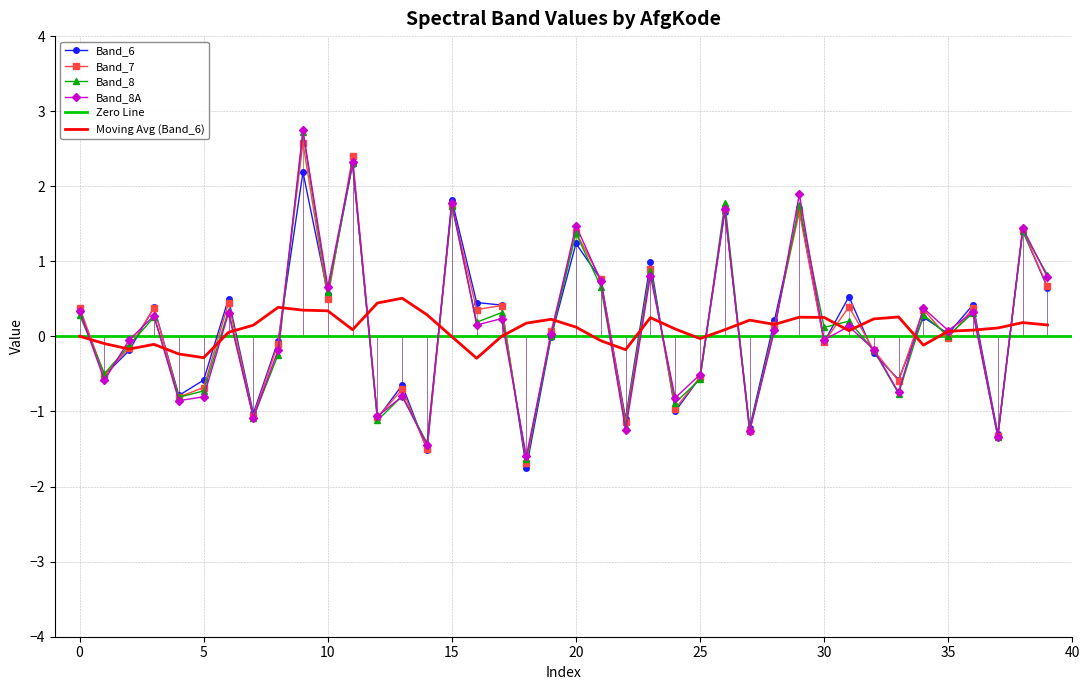

How many interior local peaks does the Band_6 series have?

14